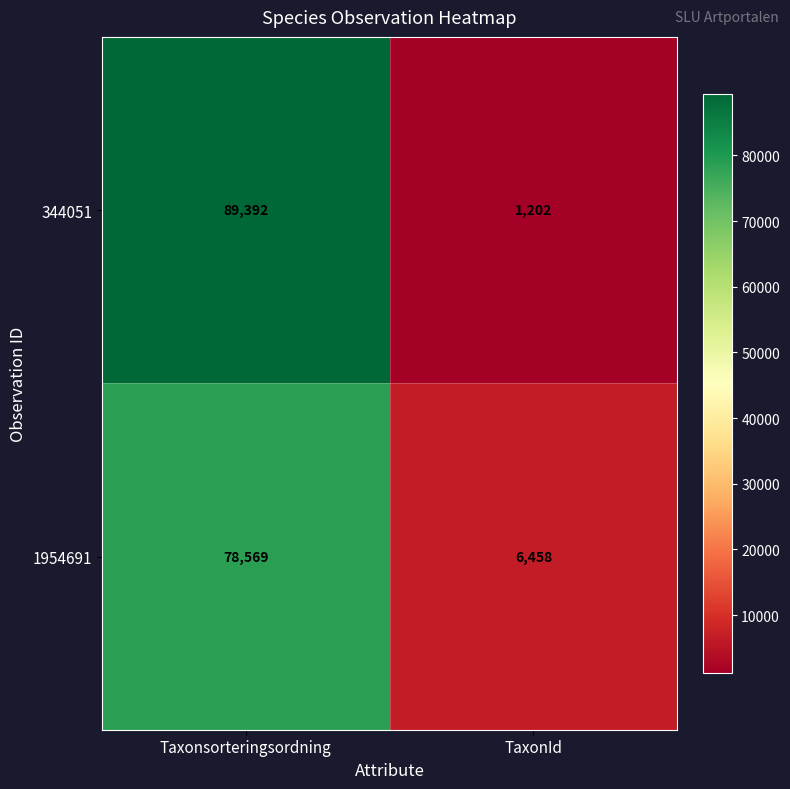

Reading right to left, what are all the values shown in this chart?

344051: TaxonId=1202	Taxonsorteringsordning=89392
1954691: TaxonId=6458	Taxonsorteringsordning=78569